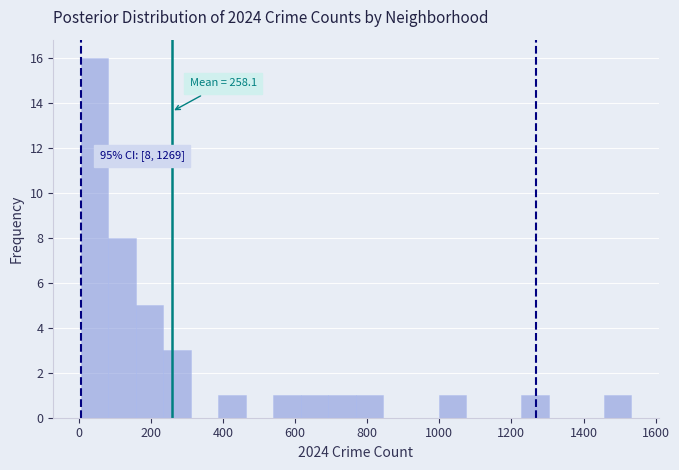

Read against the x-axis, roughly where is the centre of the tallest bar?

40